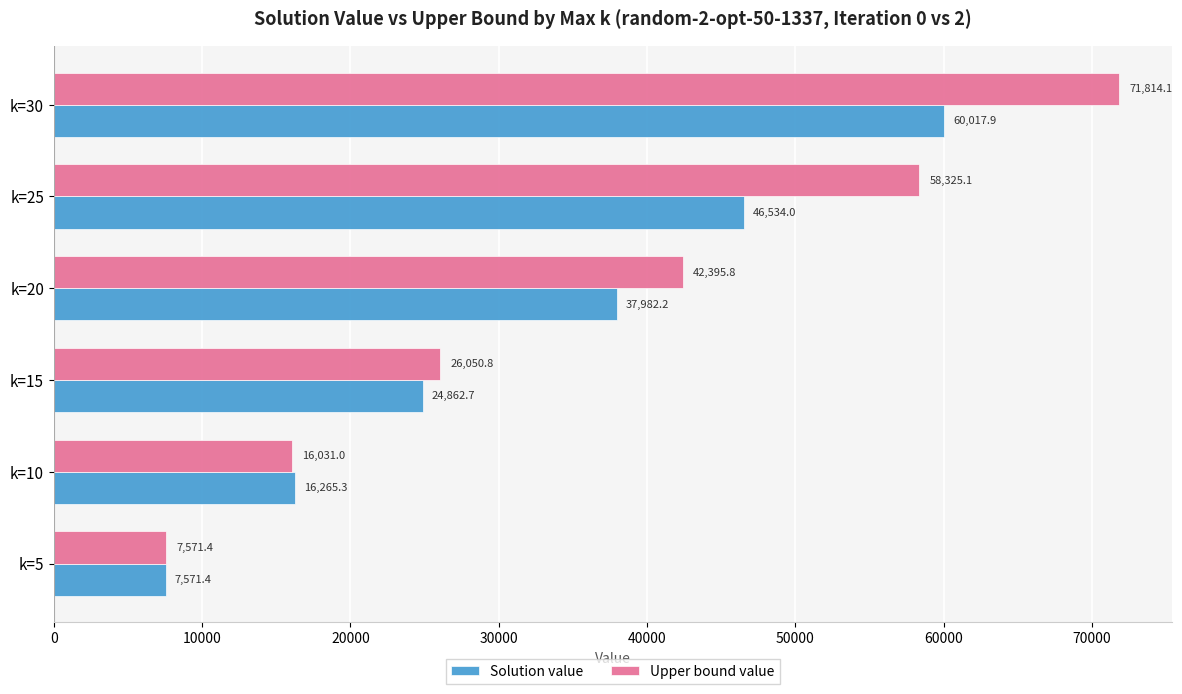

What is the sum of all Upper bound value values?

222188.2